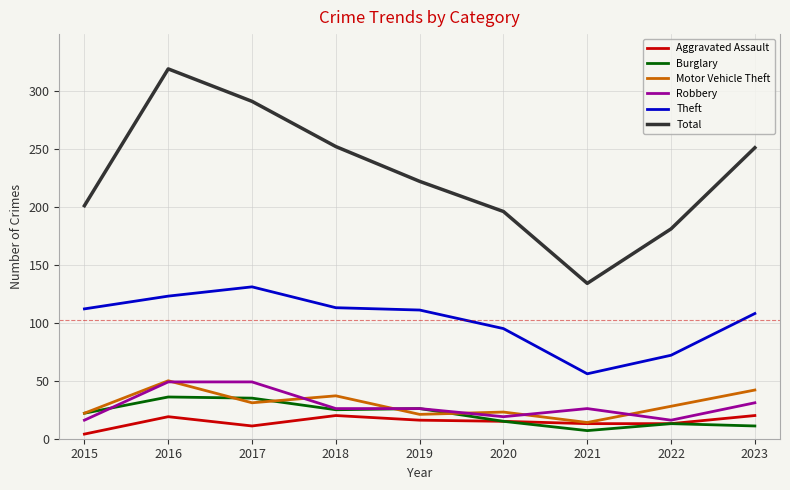

Read the Burglary value at 2017.

35